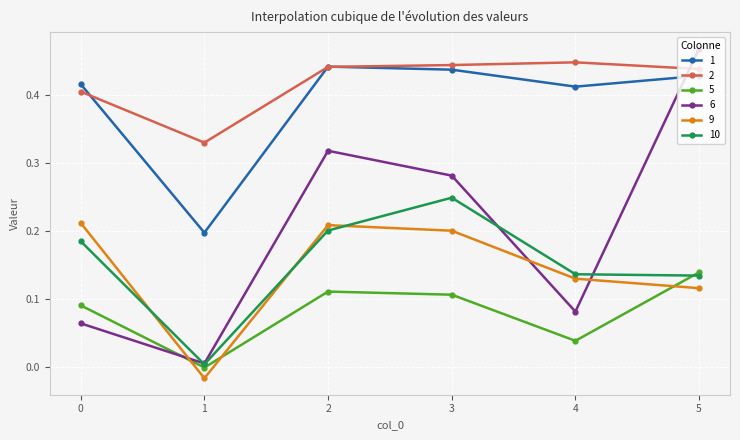

True or false: 9 and 2 intersect in this chart.

False